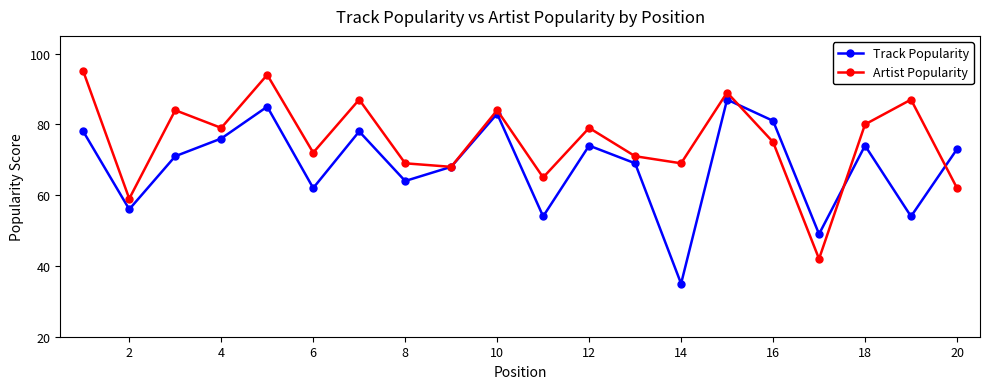

Does the chart display data point markers on the line(s)?

Yes